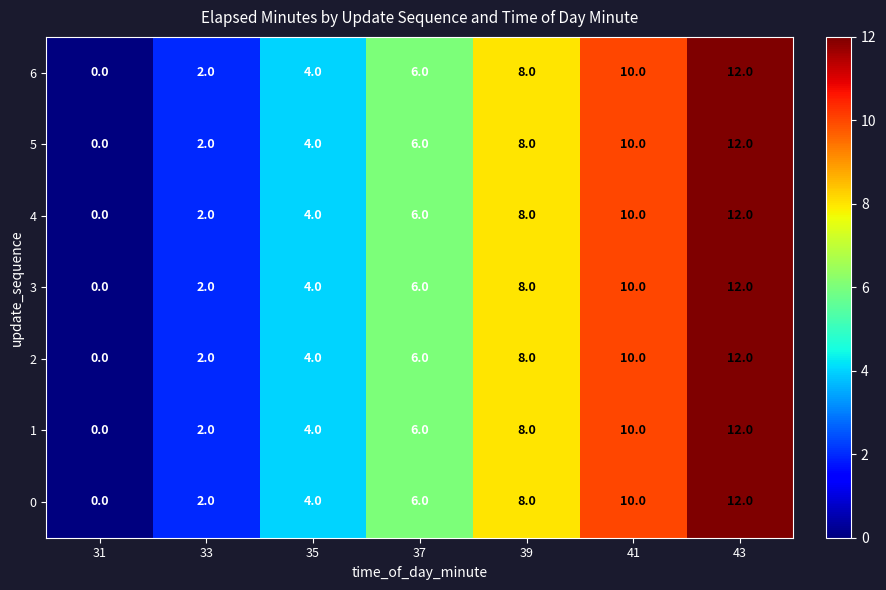

Which category has the highest value across all series?

43